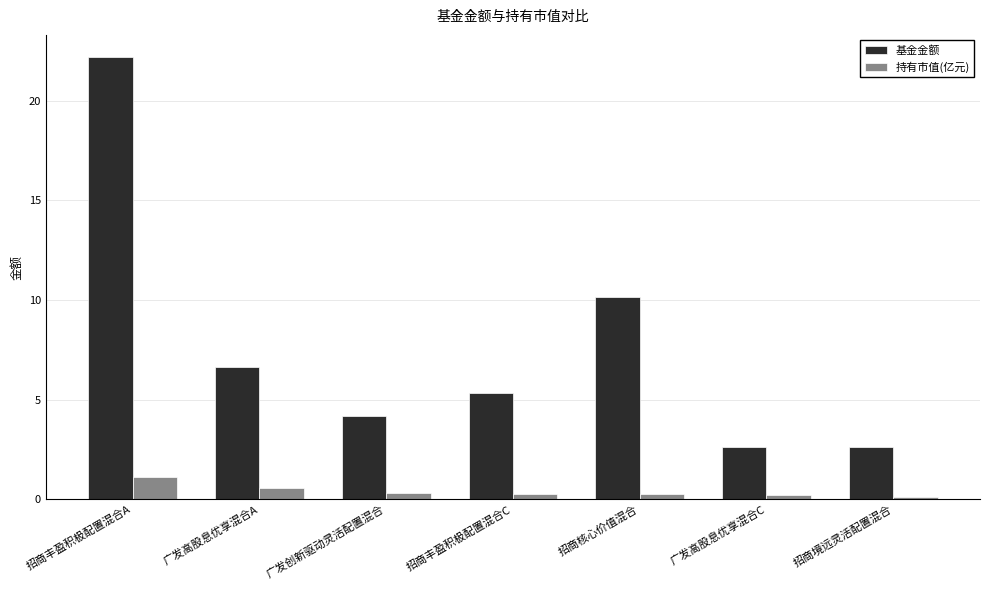

What is the value of the 持有市值(亿元) bar at the 2nd from the left?

0.6